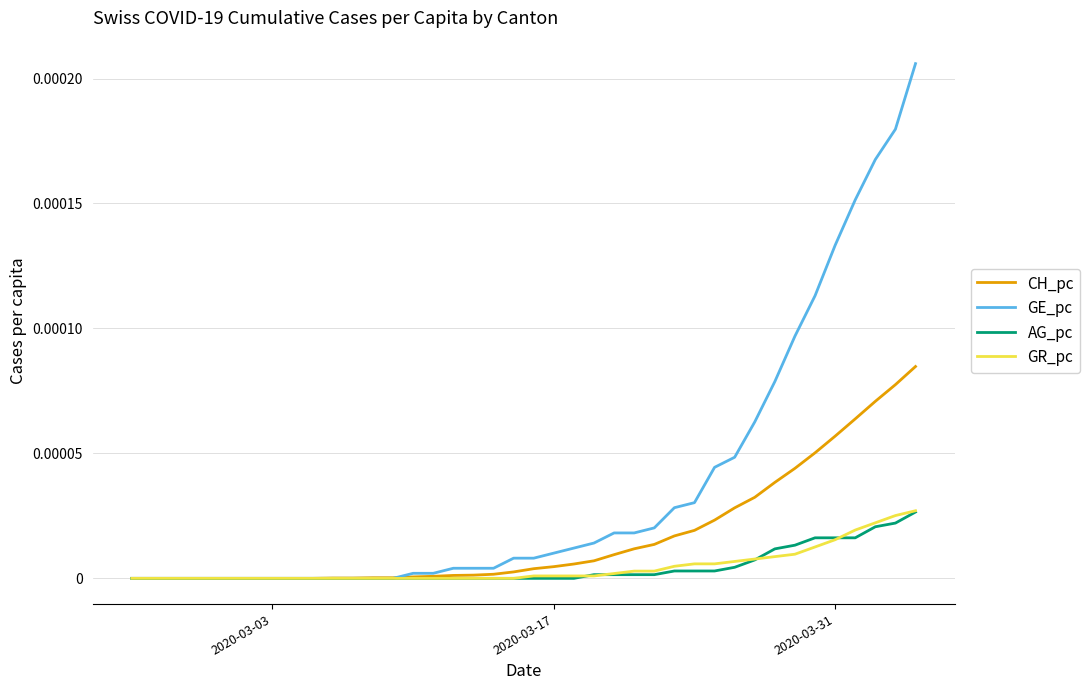

Which series has the largest range (max minus min)?

GE_pc